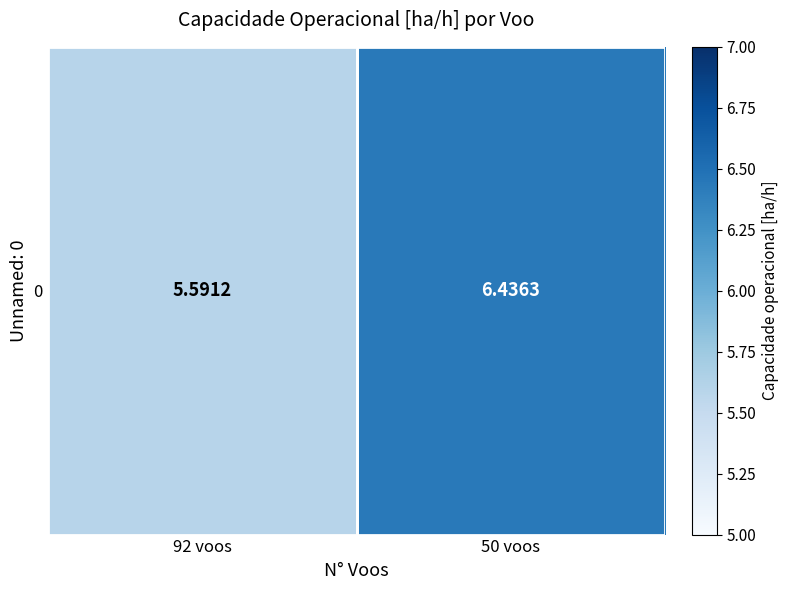

Where does the data first go above 6?

50 voos